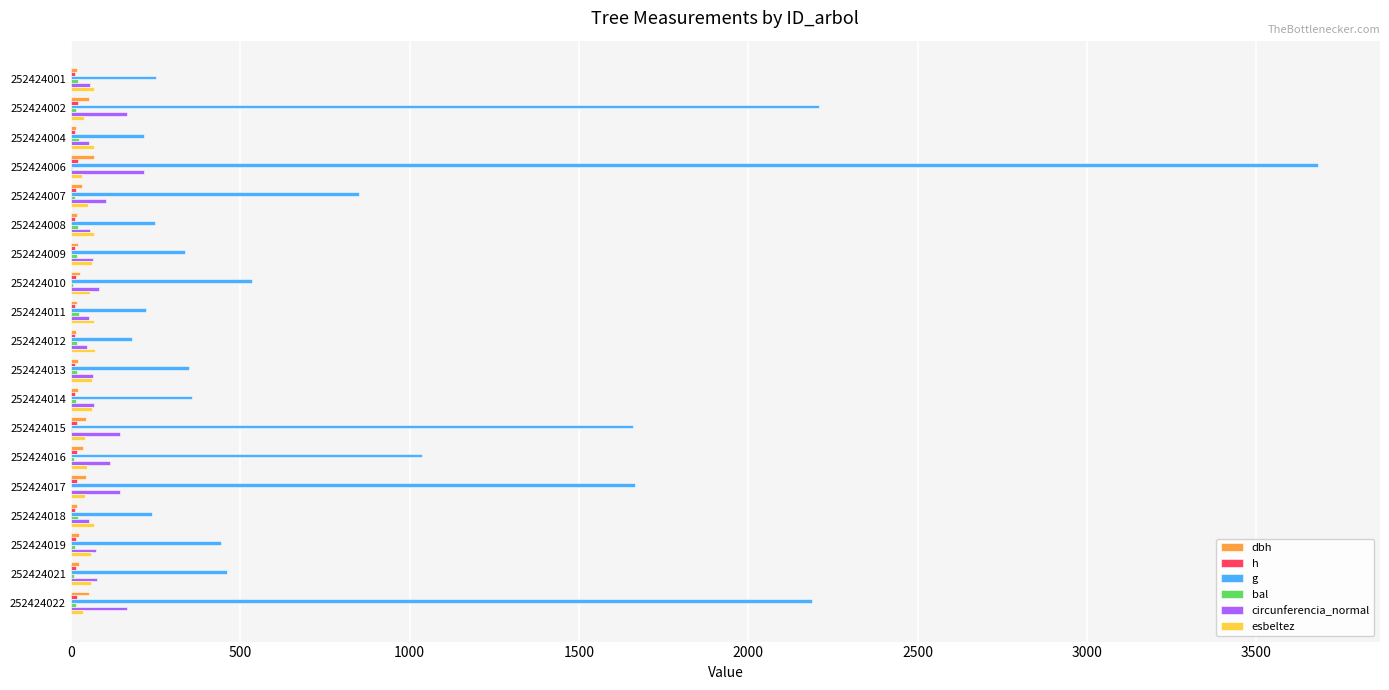

How many data points in esbeltez are above 59?

11